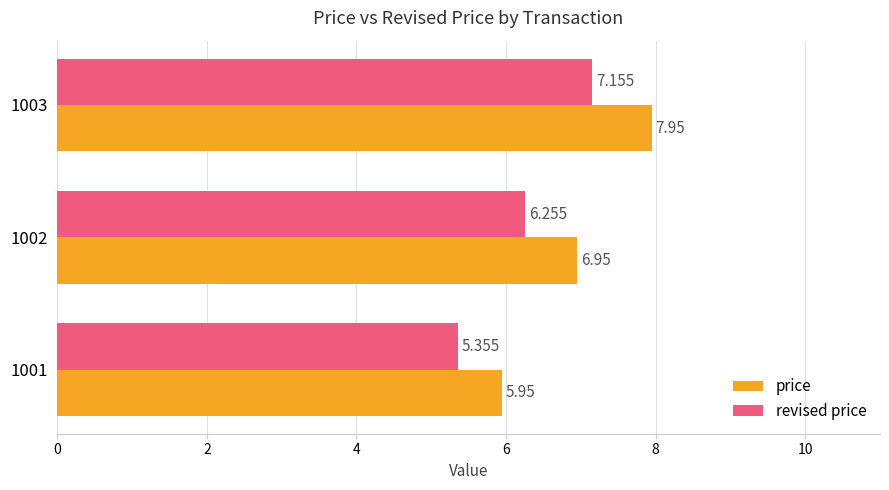

Rank the series by their maximum value, from highest to lowest.

price, revised price